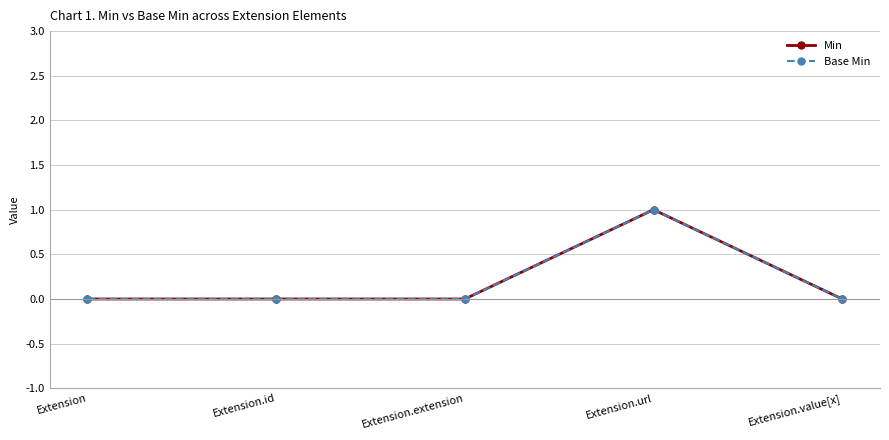

Is this an area chart (filled region under the line)?

No